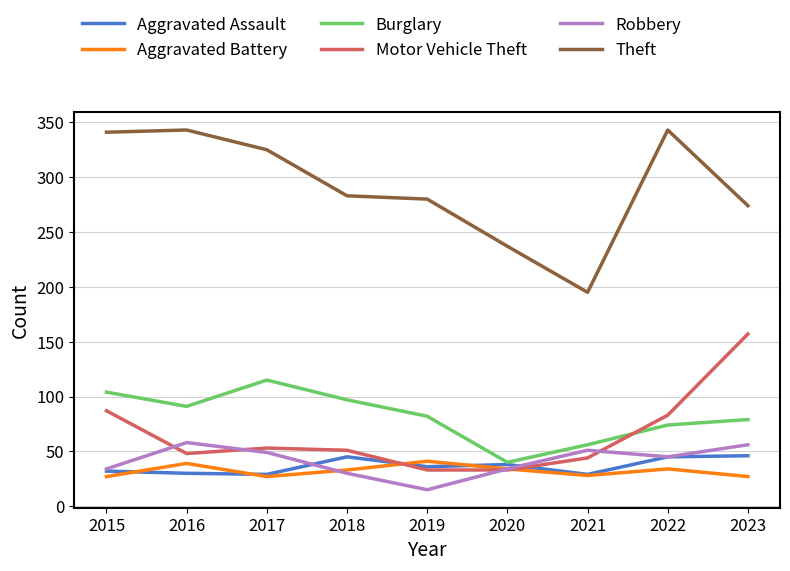

Read the Burglary value at 2023, to the nearest 10.

80